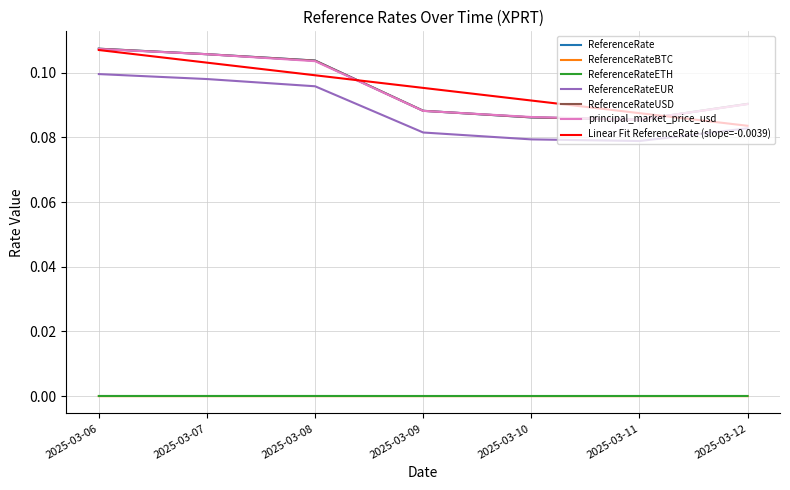

What is the lowest value of the principal_market_price_usd series?

0.1